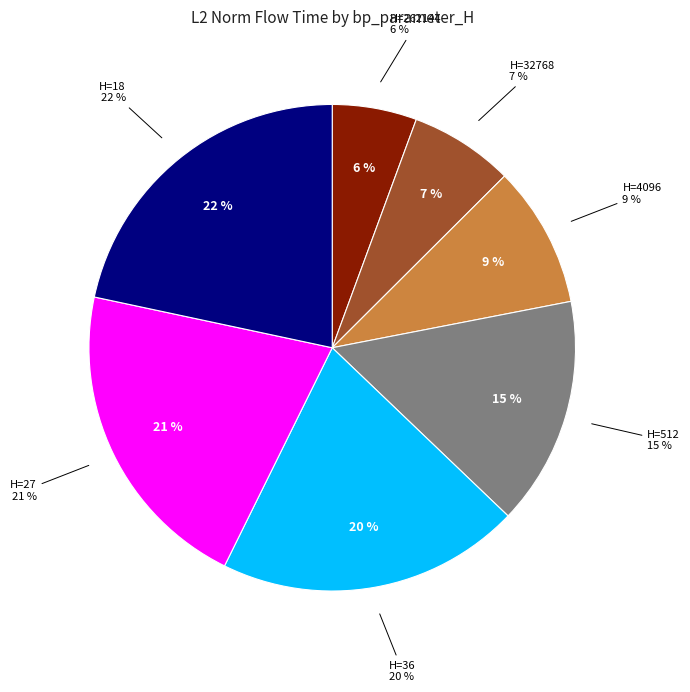

Count the number of slices in the pie.

7